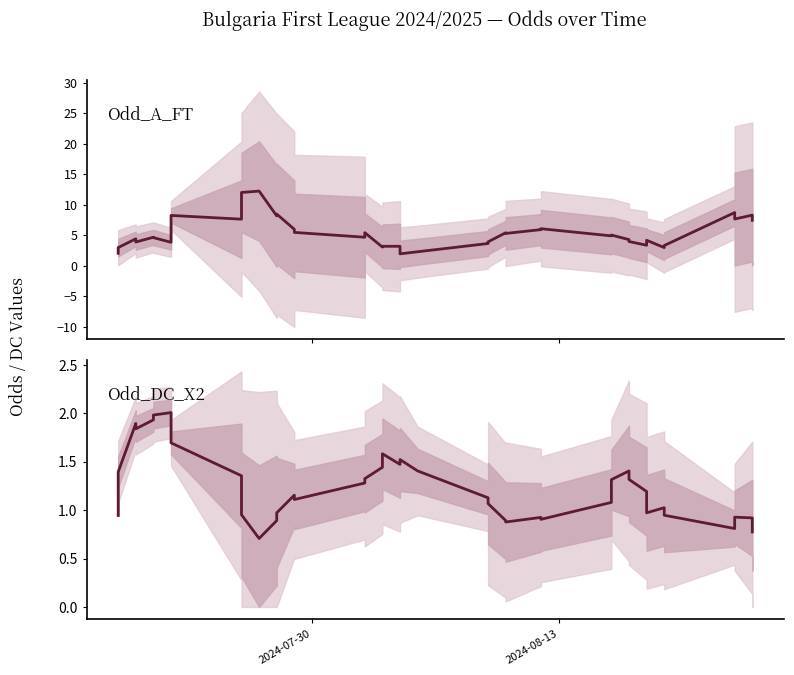

How many lines are shown in the chart?

2